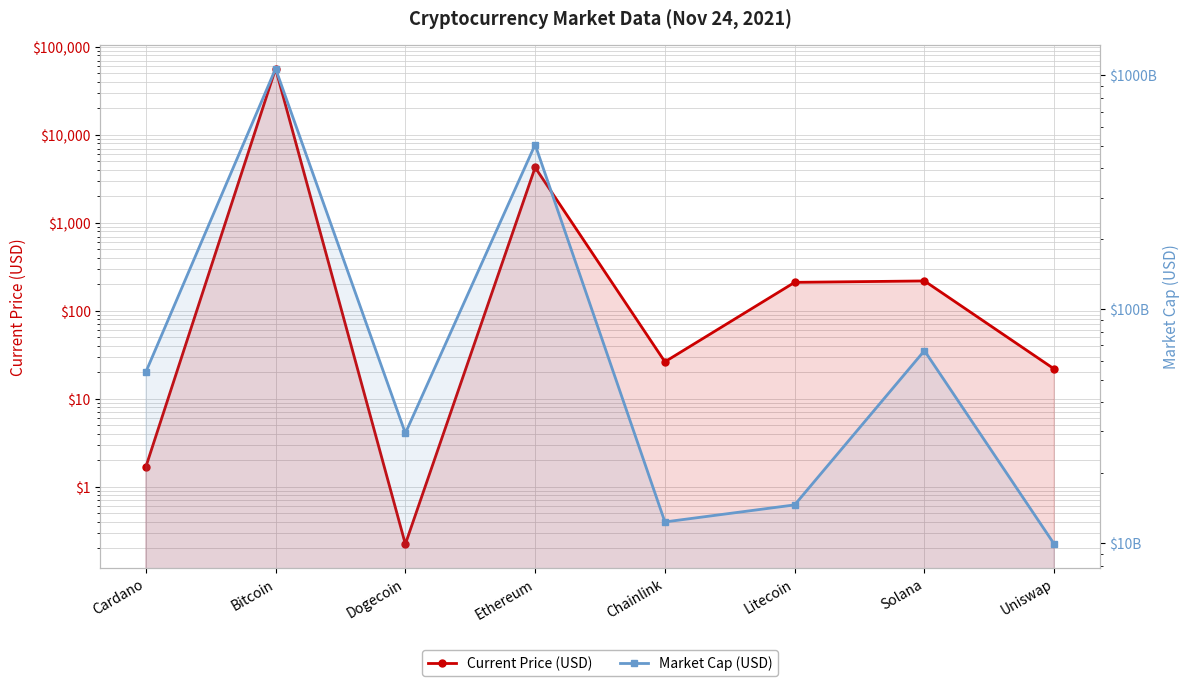

How many lines are shown in the chart?

2